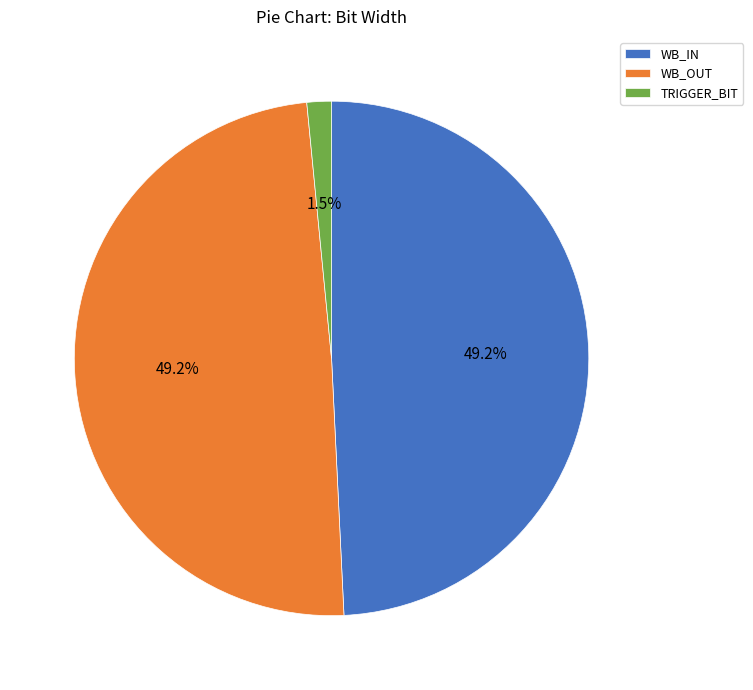

Approximately how many times larger is the value at WB_IN compared to WB_OUT?

1.0